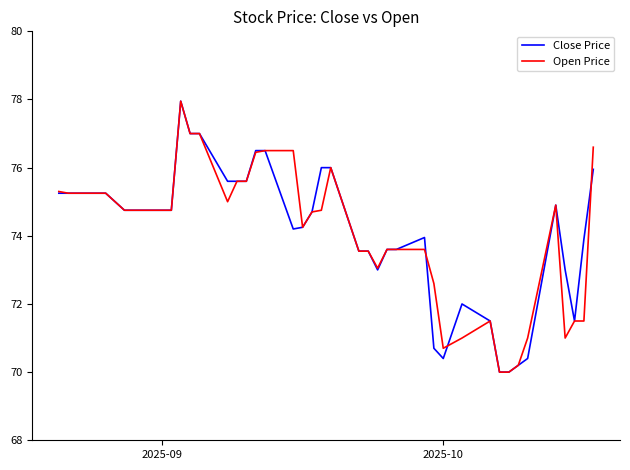

What is the minimum value shown in the chart?

70.0